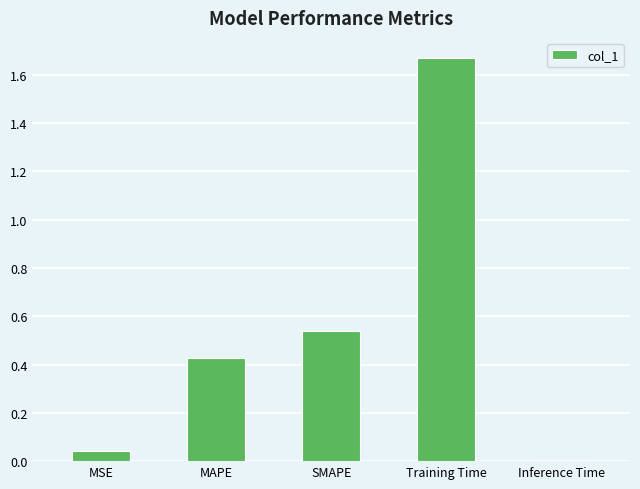

True or false: the data shows 0.1 at MSE.

False